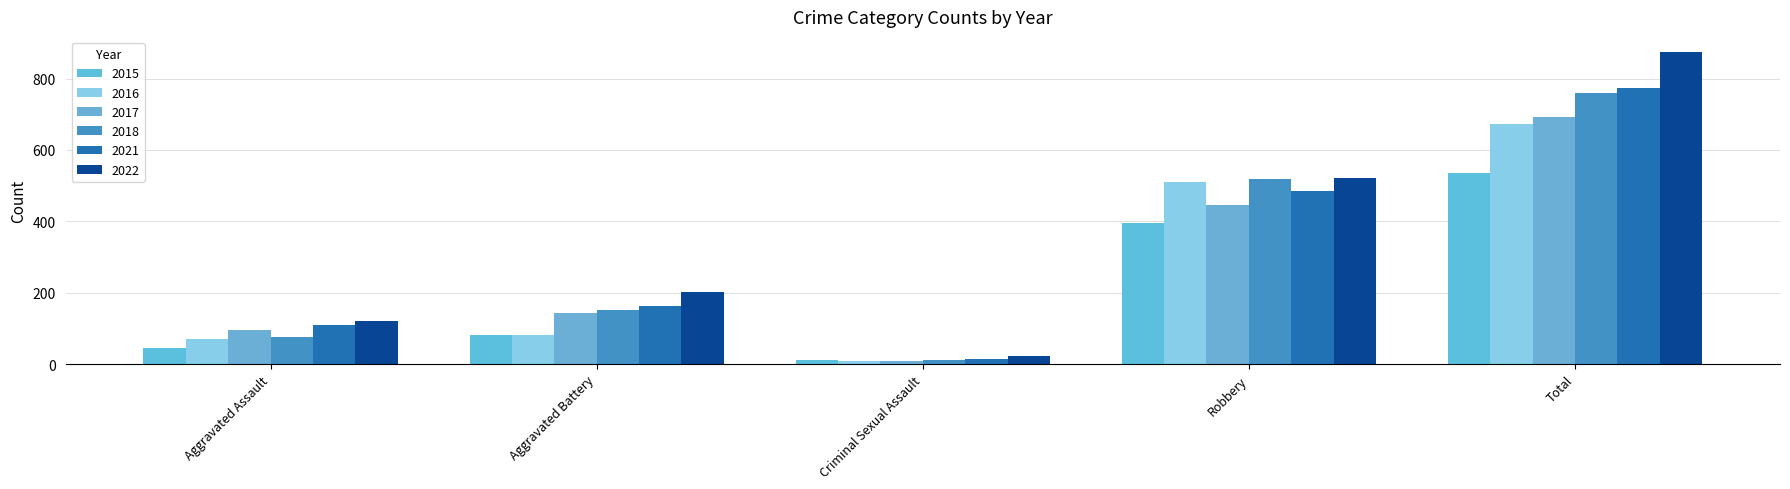

What is the smallest value displayed?

8